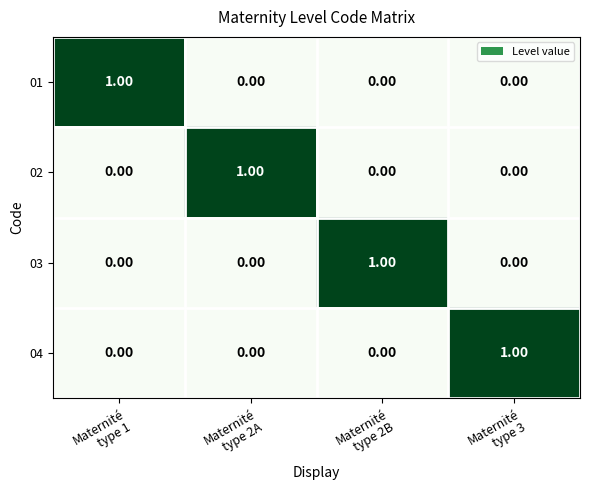

How many values in the 03 series exceed 0?

1